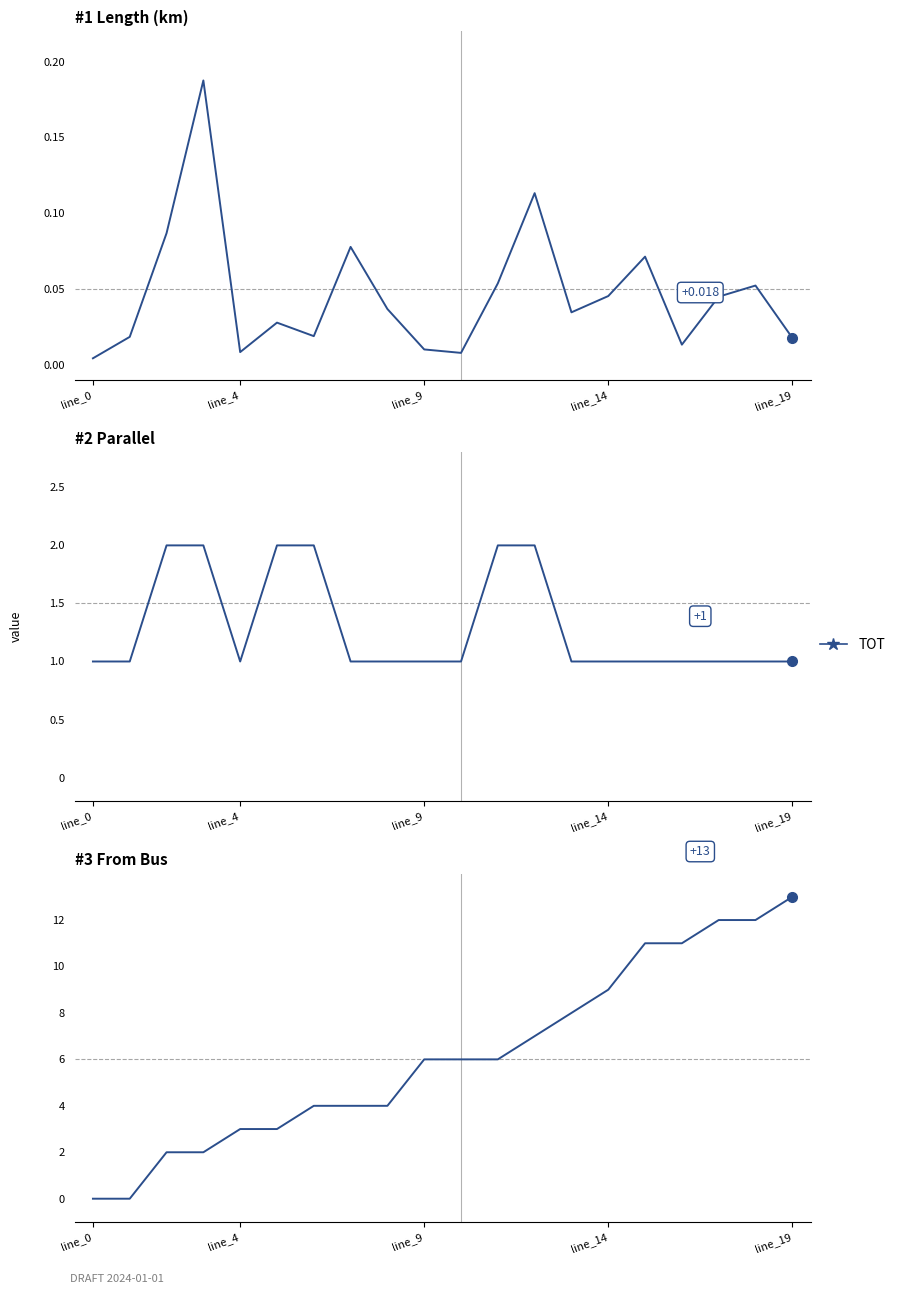

Reading right to left, transcribe all the data shown in this chart.

13	12	12	11	11	9	8	7	6	6	6	4	4	4	3	3	2	2	0	0